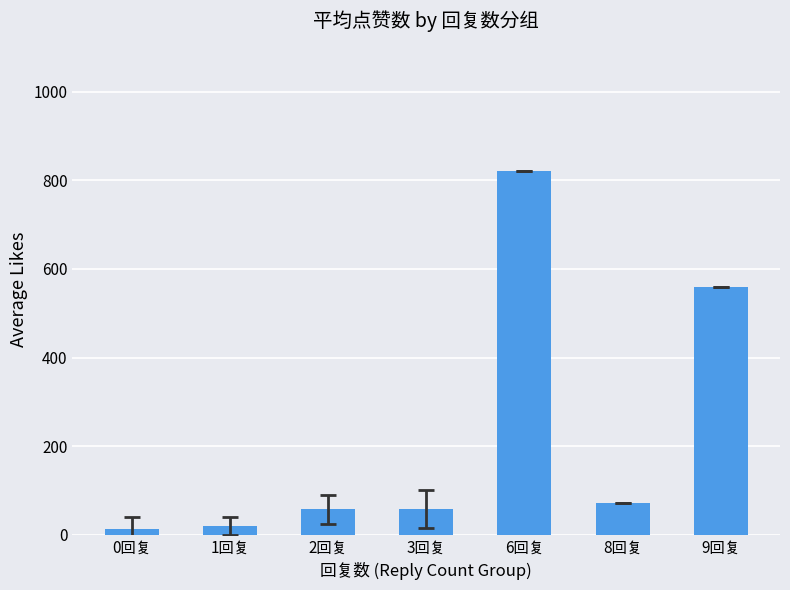

The chart shows a value of 72.0 at 8回复. True or false?

True